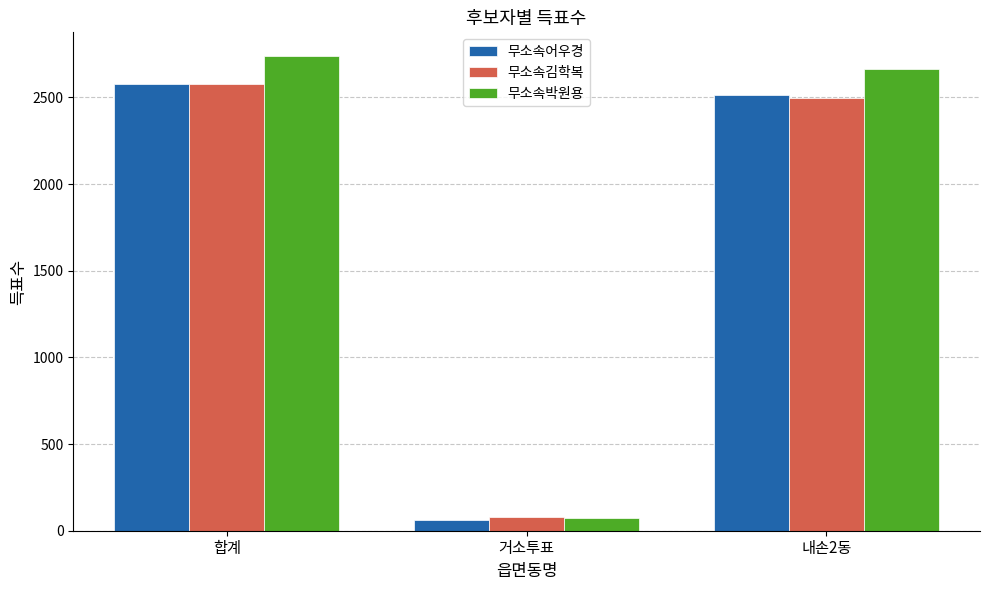

Rank the categories by 무소속김학복 value from highest to lowest.

합계, 내손2동, 거소투표